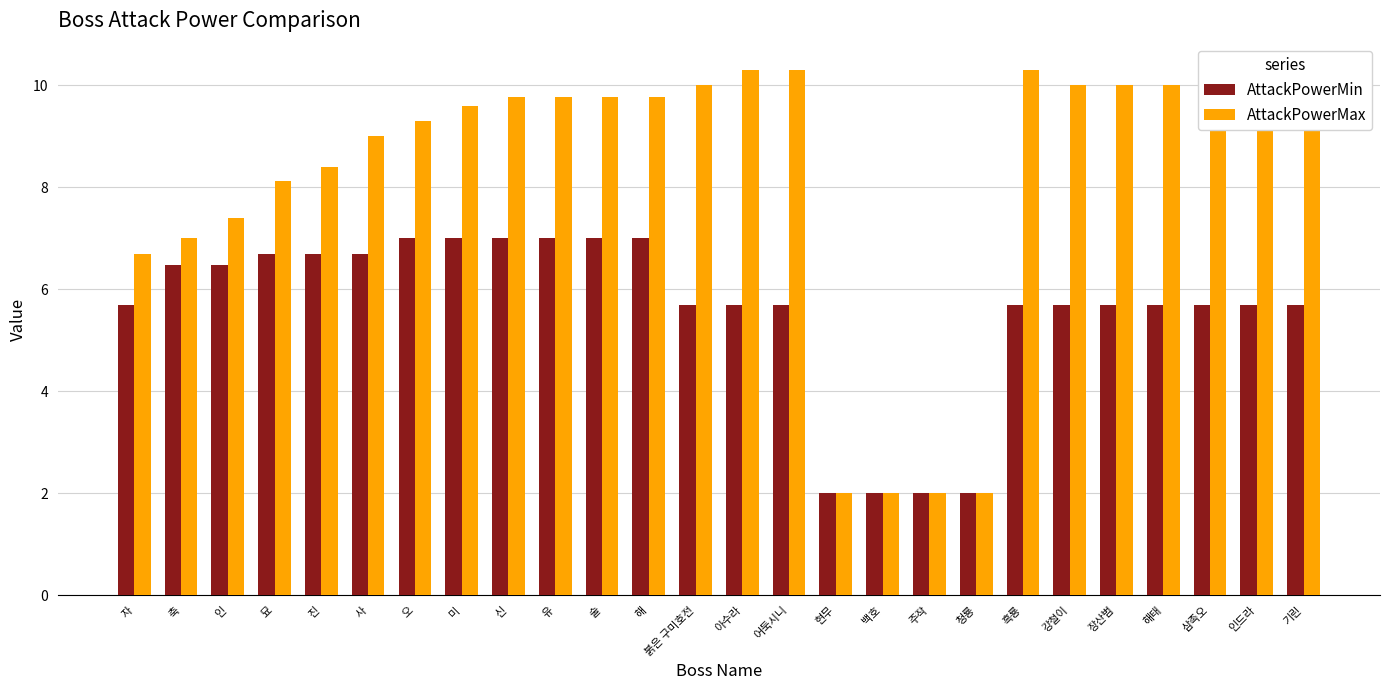

Which series has the largest total across all categories?

AttackPowerMax